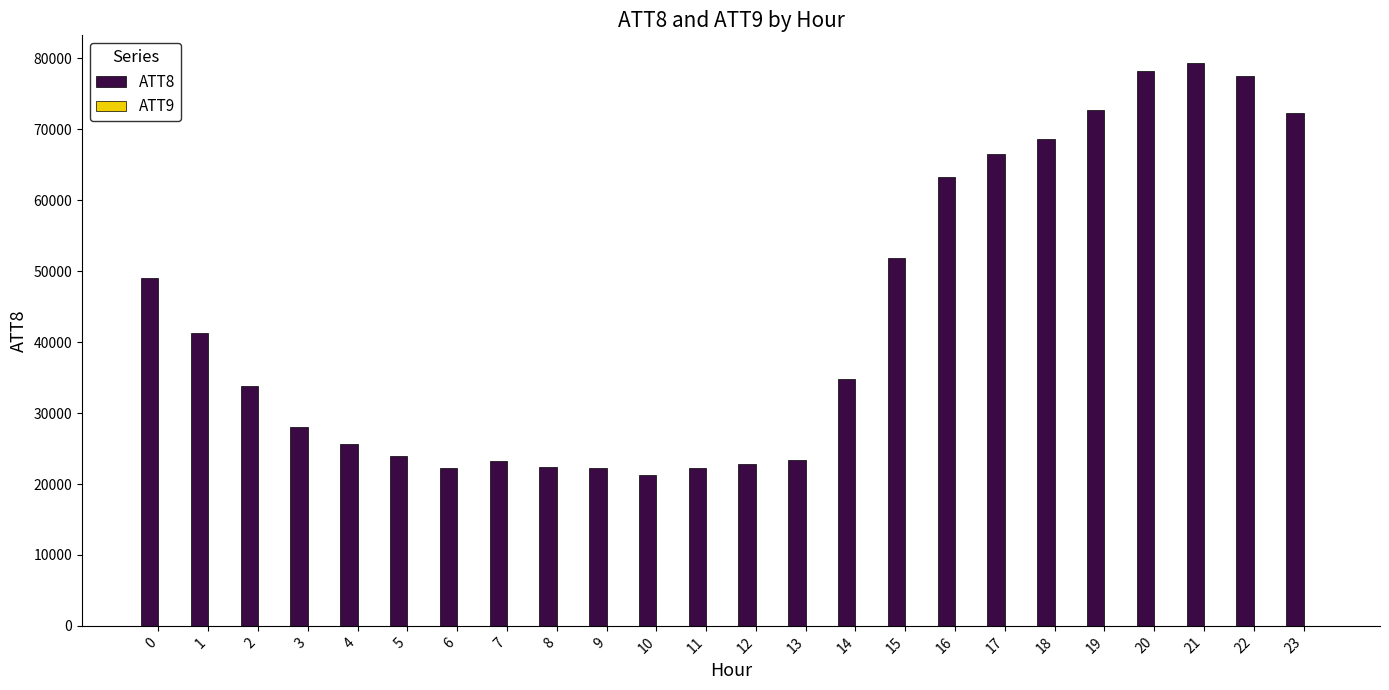

What is the difference between the ATT8 values at 15 and 16?

11400.0